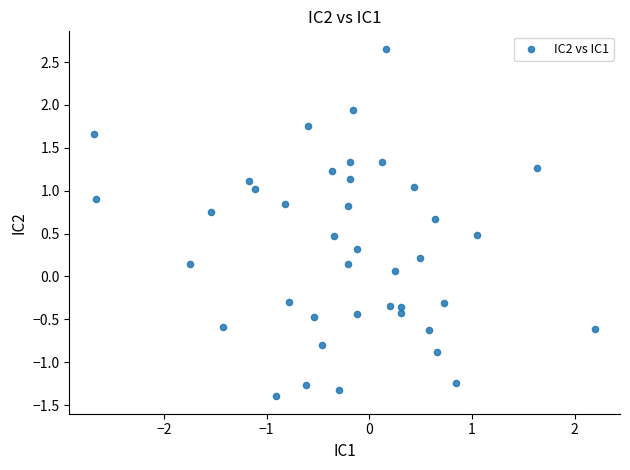

What is the range of X values (max minus min)?

4.9